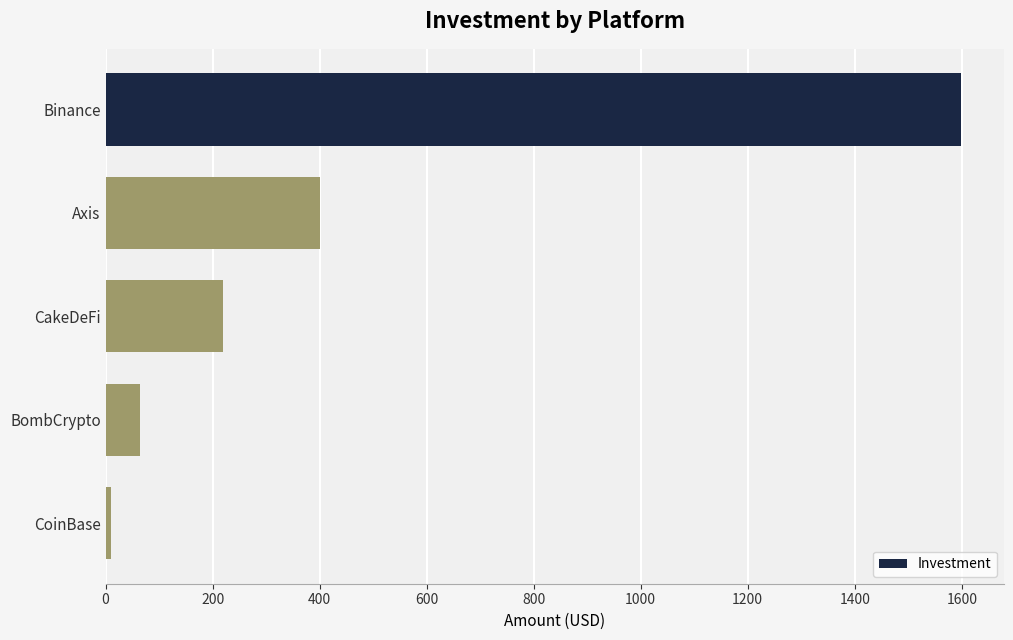

Reading bottom to top, transcribe all the data shown in this chart.

10	65	220	400	1599